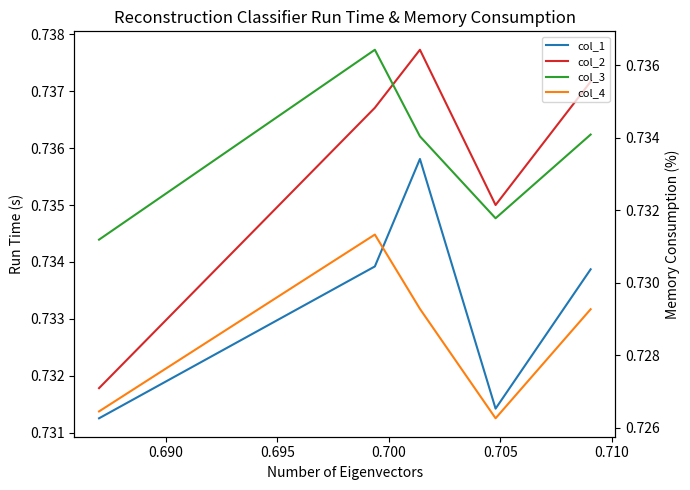

True or false: col_2 has a value of 0.7 at 0.700.

True